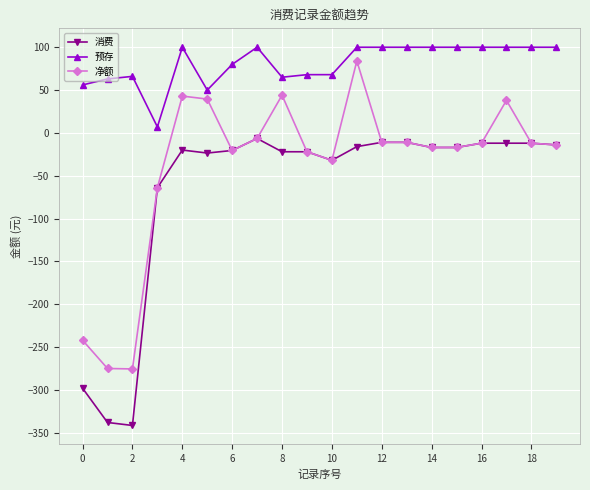

What is the average value of the 净额 series?

-39.1